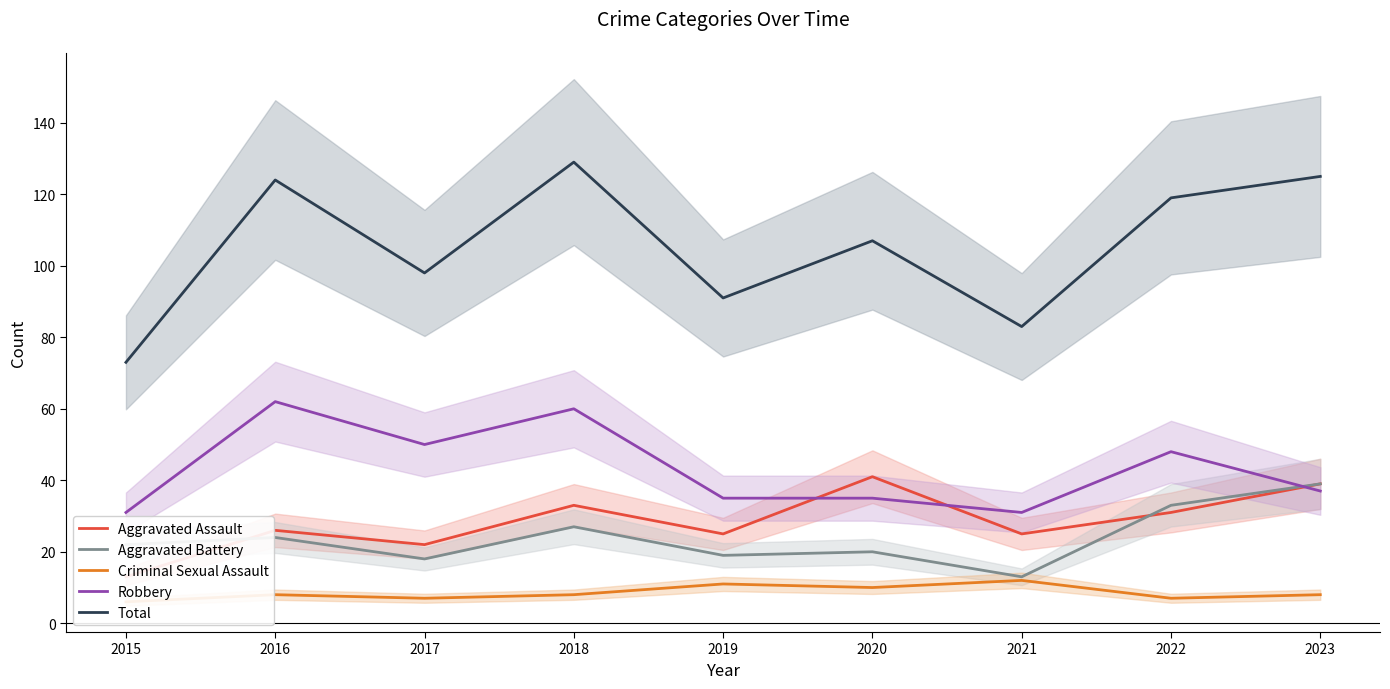

Rank the series by their maximum value, from lowest to highest.

Criminal Sexual Assault, Aggravated Battery, Aggravated Assault, Robbery, Total